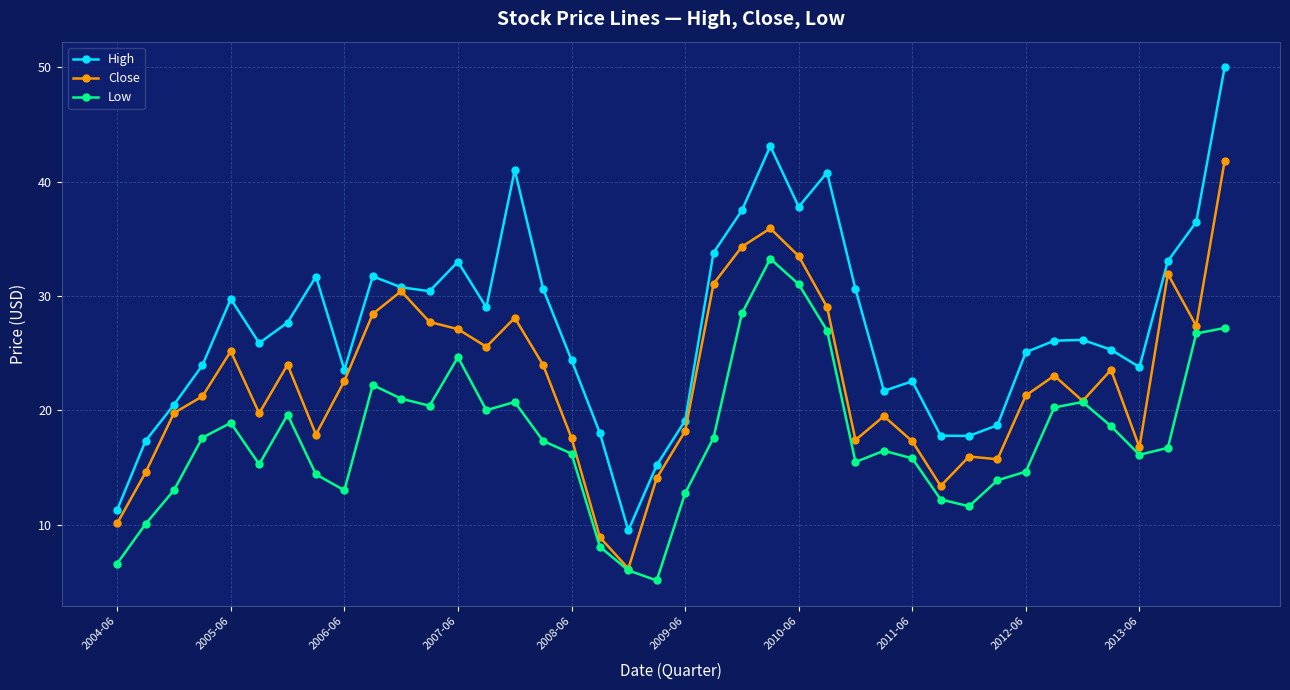

What is the value of the Close point at the 7th from the left?

24.0